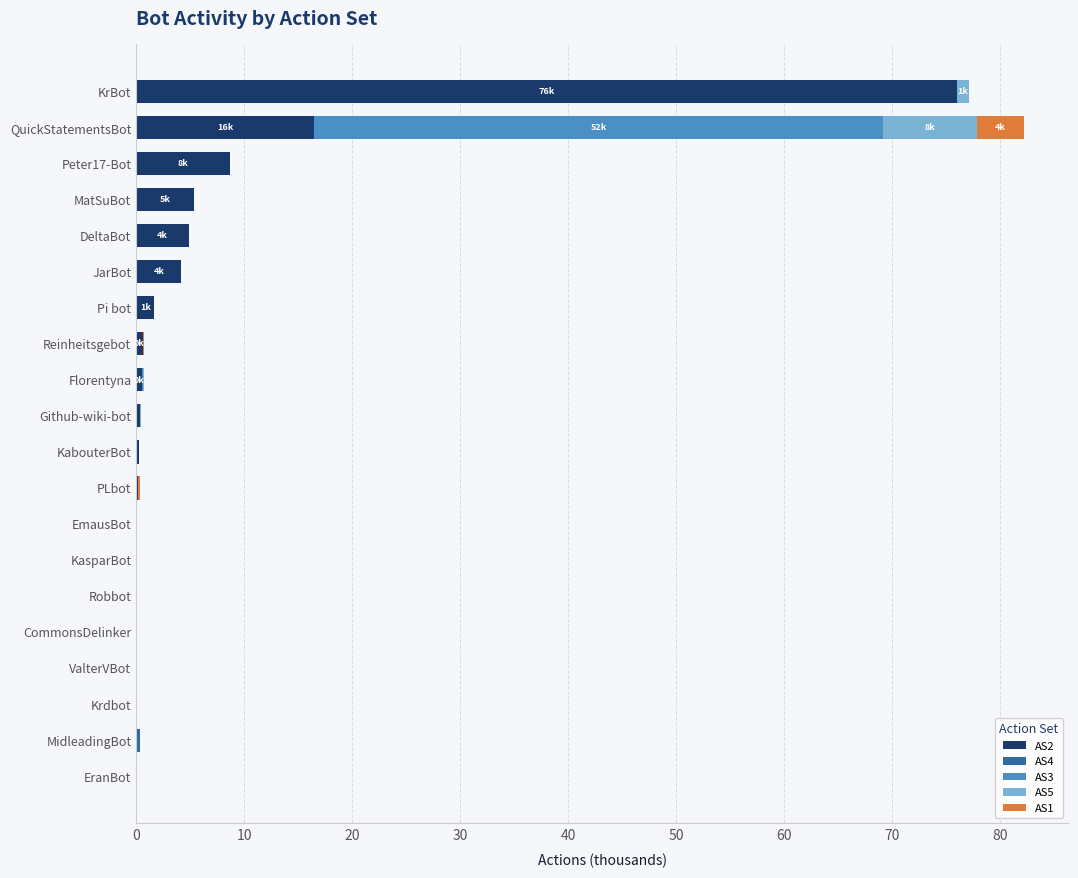

The AS2 series shows 0.0 at CommonsDelinker. True or false?

True